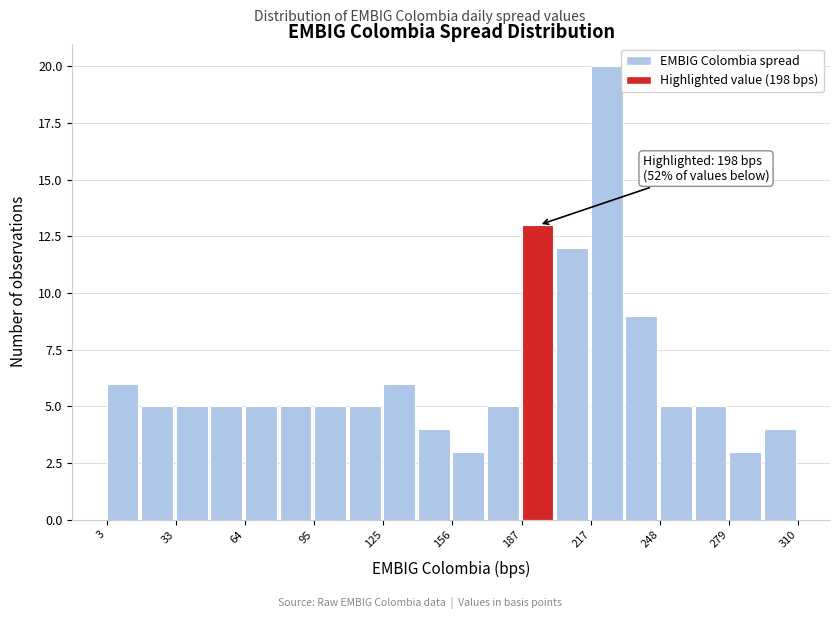

Read against the x-axis, roughly where is the centre of the tallest bar?

225